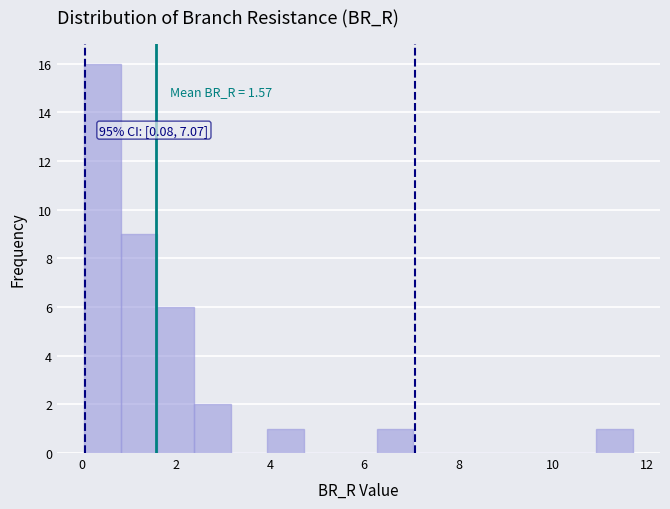

Read against the x-axis, roughly where is the centre of the tallest bar?

0.4